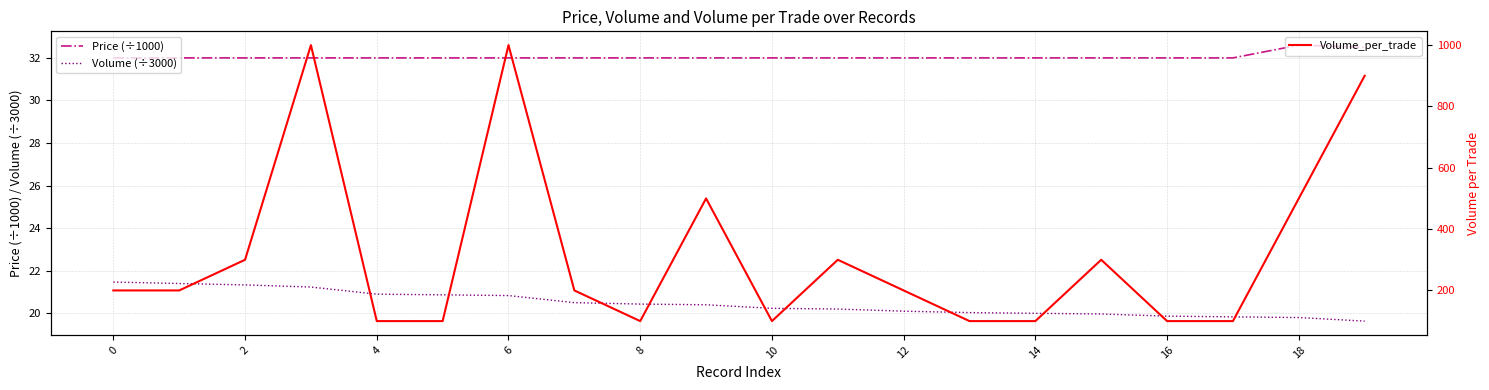

What is the sum of all Price (÷1000) values?

641.1